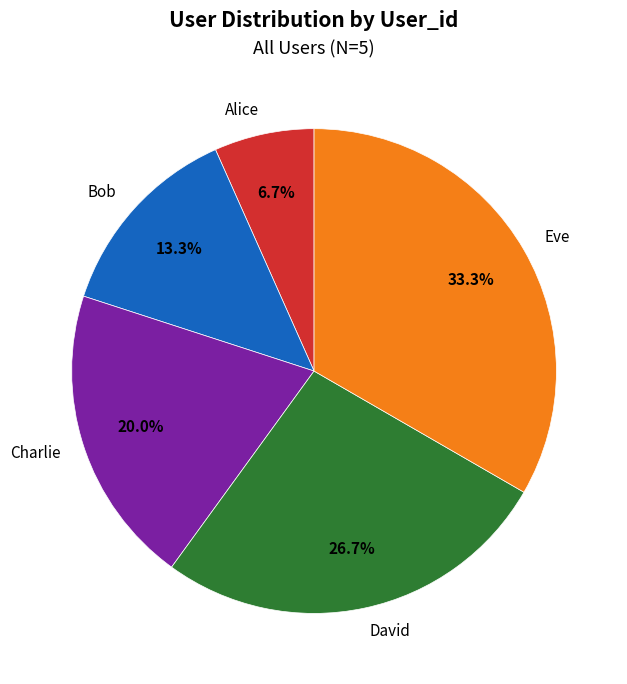

What is the smallest slice in the pie chart?

Alice